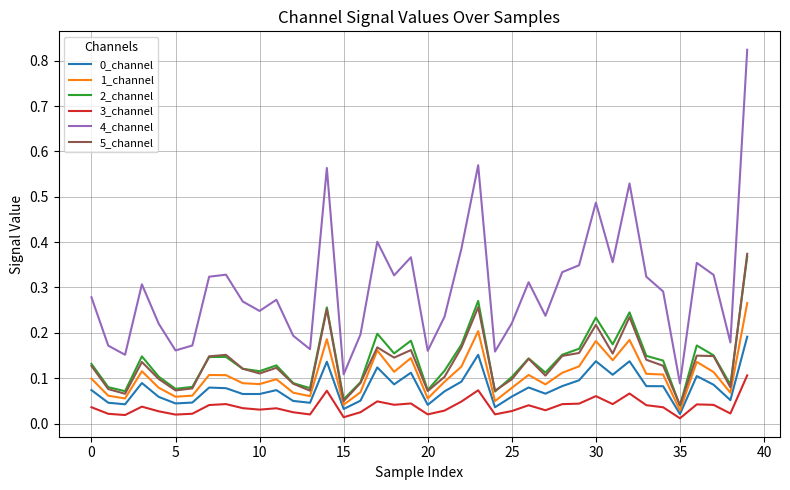

Which series has the largest total across all categories?

4_channel